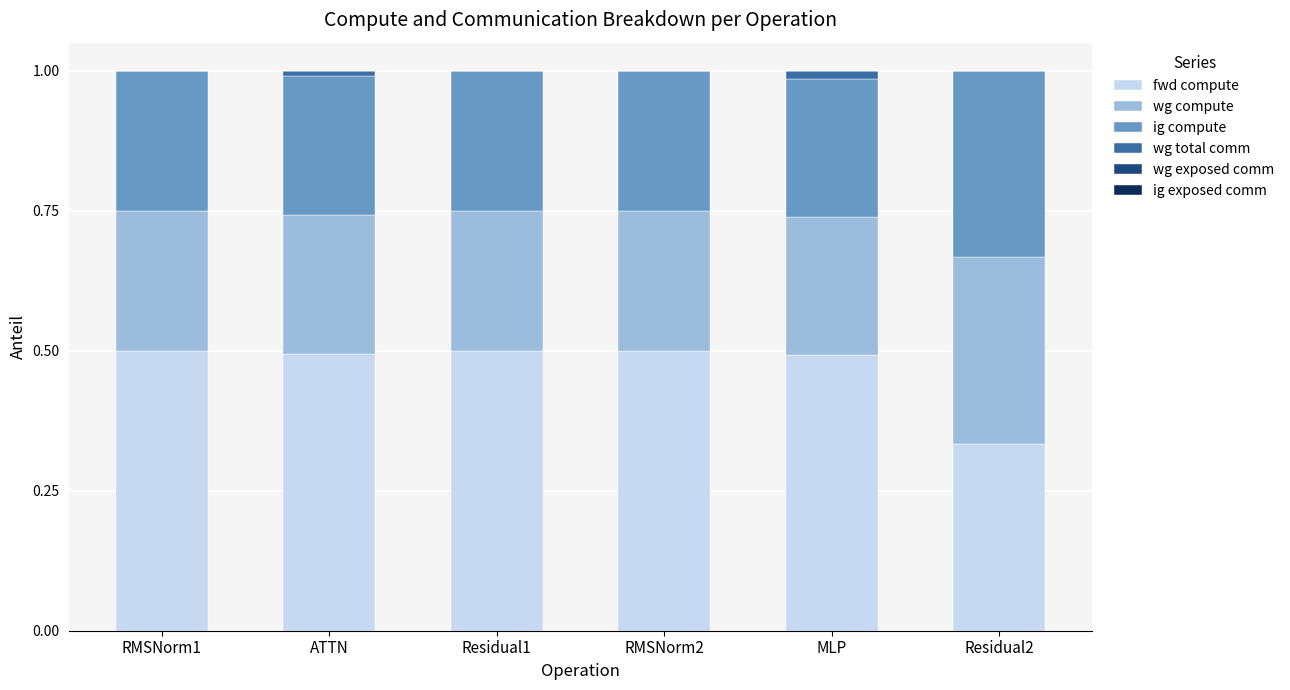

The fwd compute series shows 0.5 at ATTN. True or false?

True